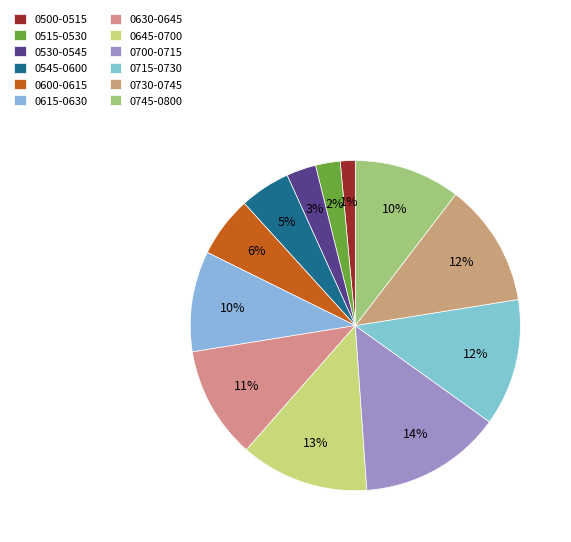

The 0530-0545 slice represents 3% of the pie. True or false?

True